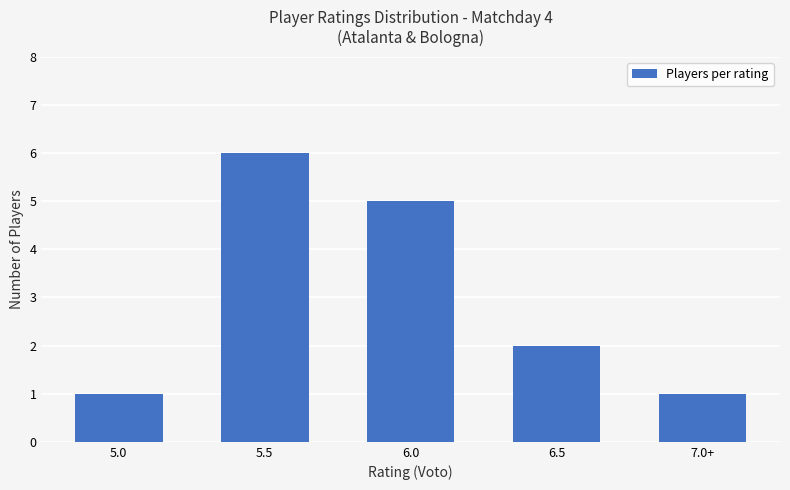

What is the difference between the maximum and minimum values?

5